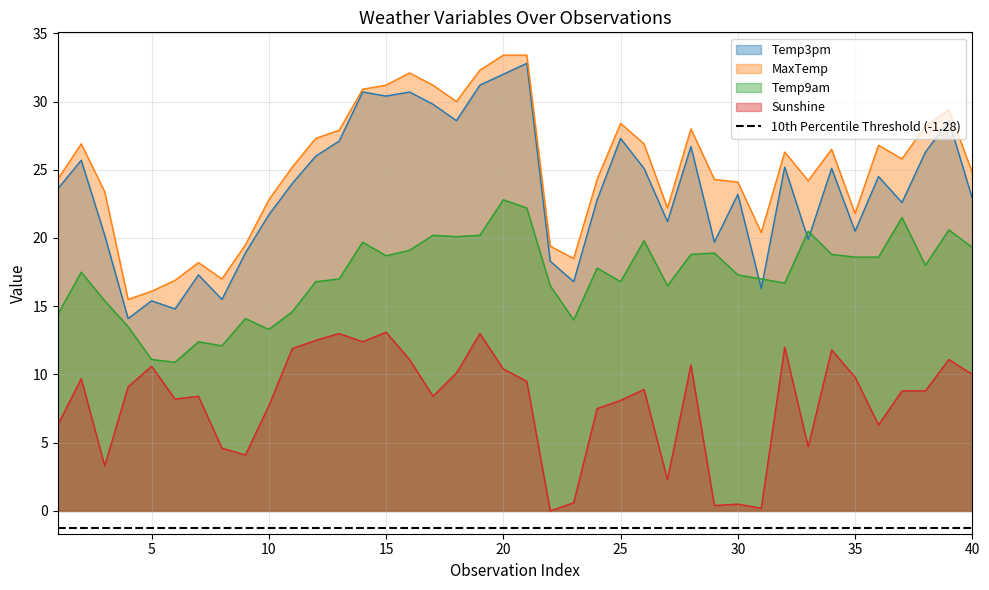

Count the number of data series in this chart.

4